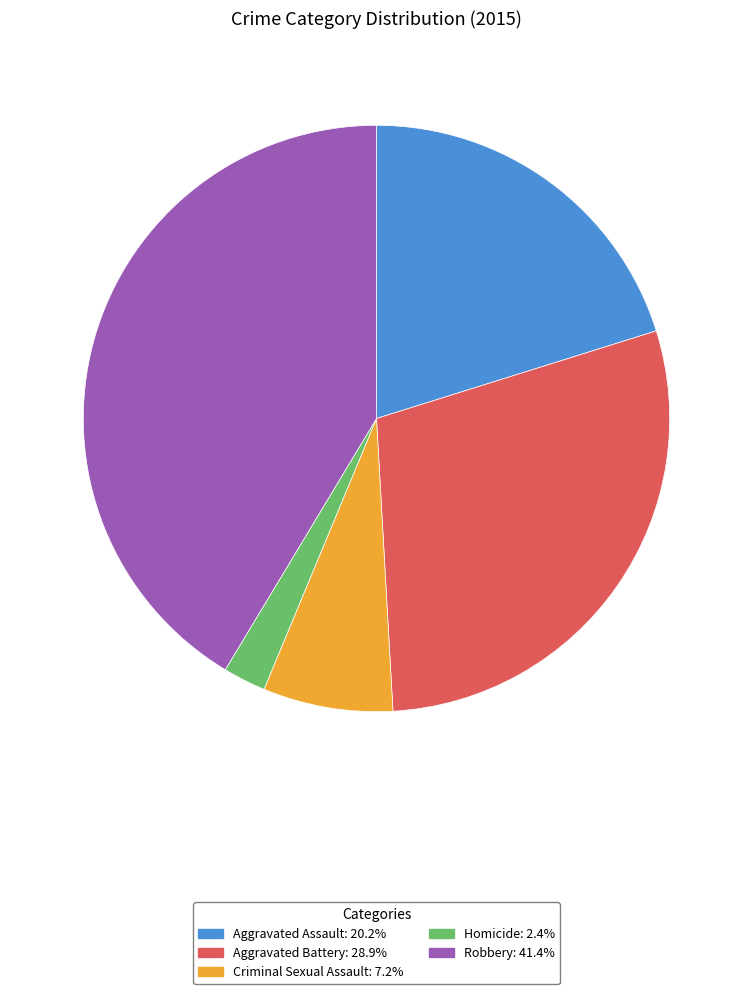

How many segments does this pie chart have?

5